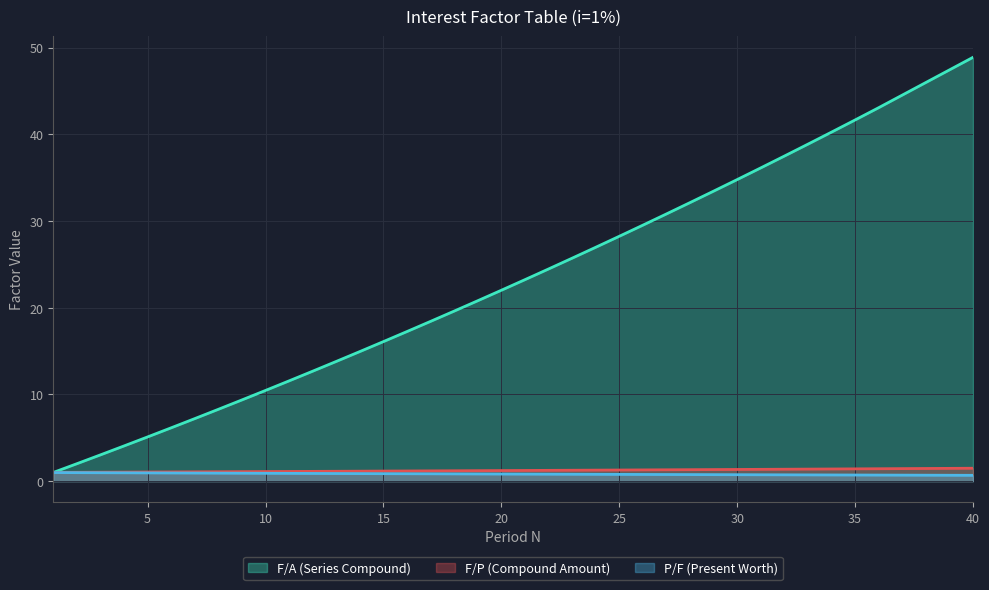

Which category has the highest value across all series?

40